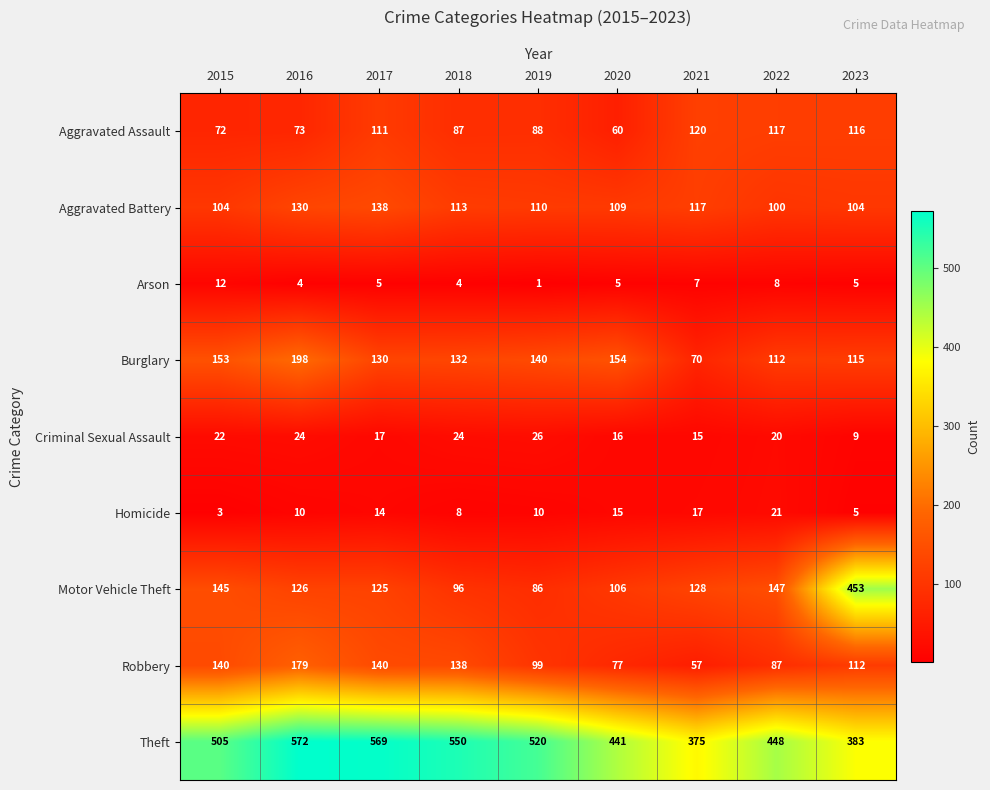

What is the total value across all series at 2021?

906